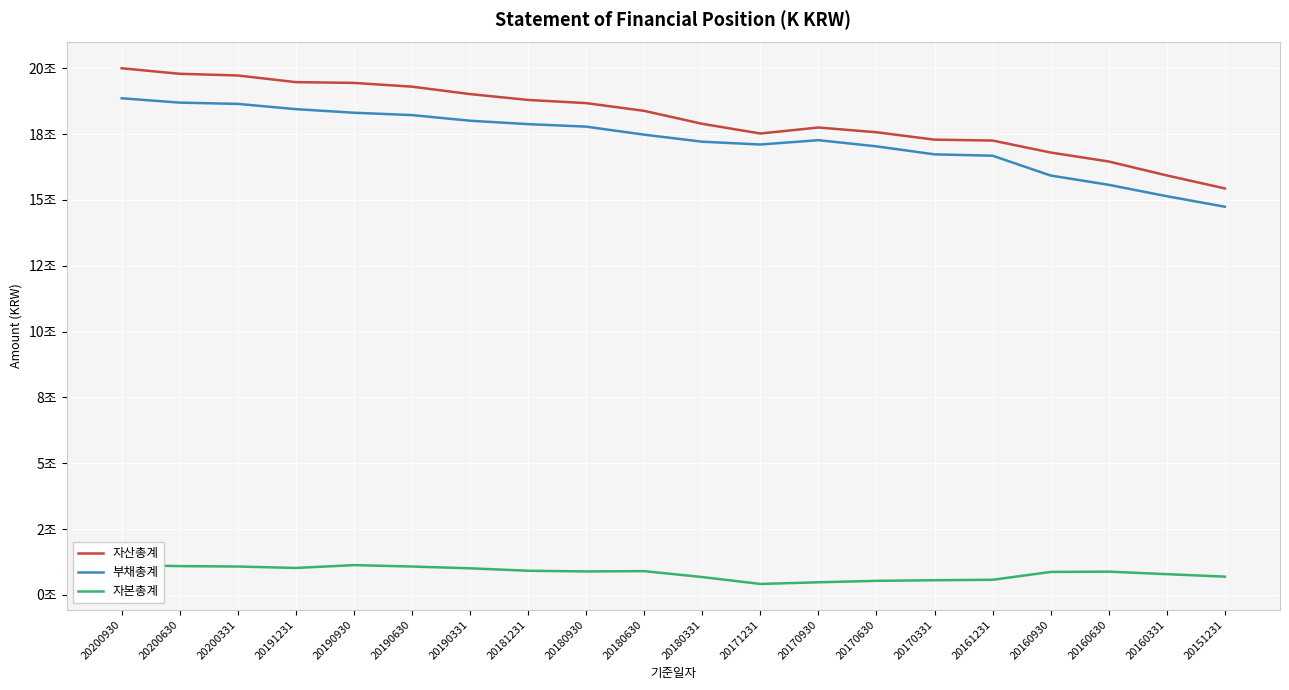

List the labels in order of 부채총계 value, largest first.

20200930, 20200630, 20200331, 20191231, 20190930, 20190630, 20190331, 20181231, 20180930, 20180630, 20170930, 20180331, 20171231, 20170630, 20170331, 20161231, 20160930, 20160630, 20160331, 20151231